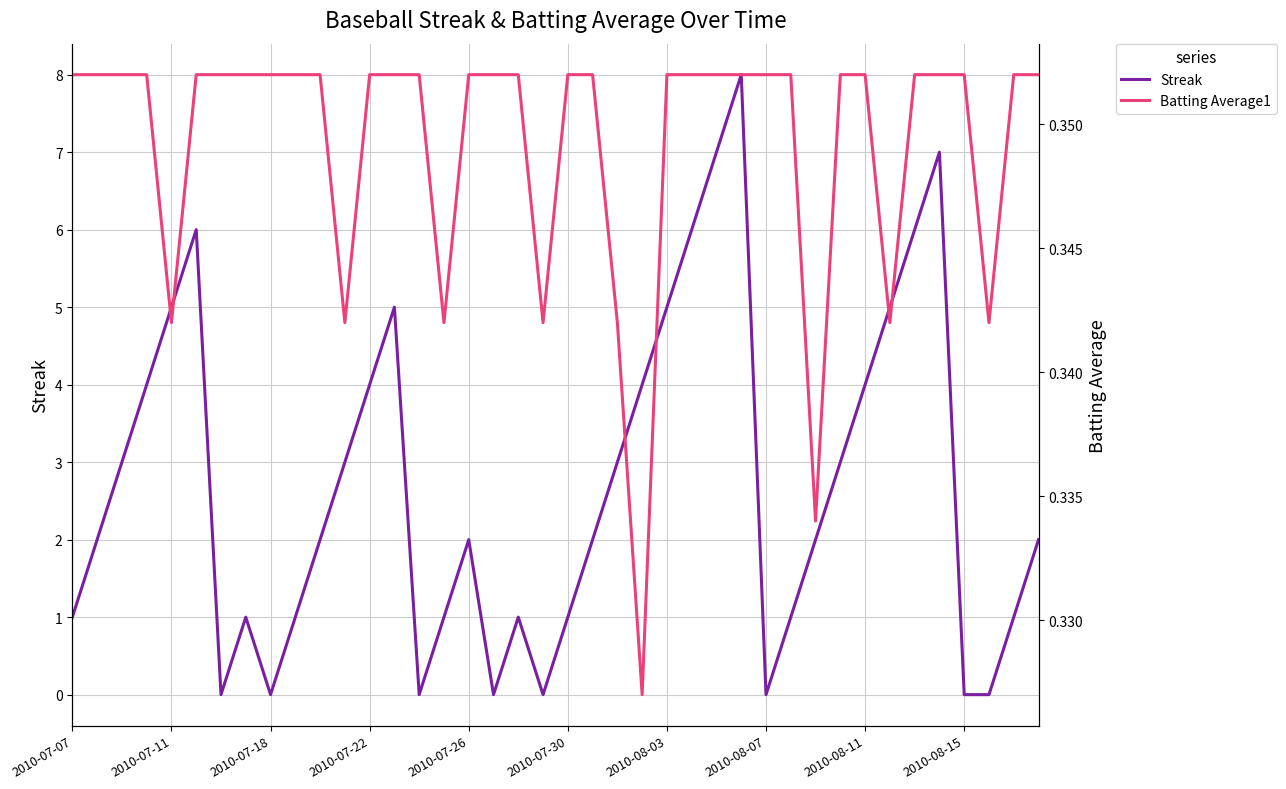

Rank the series by their average value, from lowest to highest.

Batting Average1, Streak